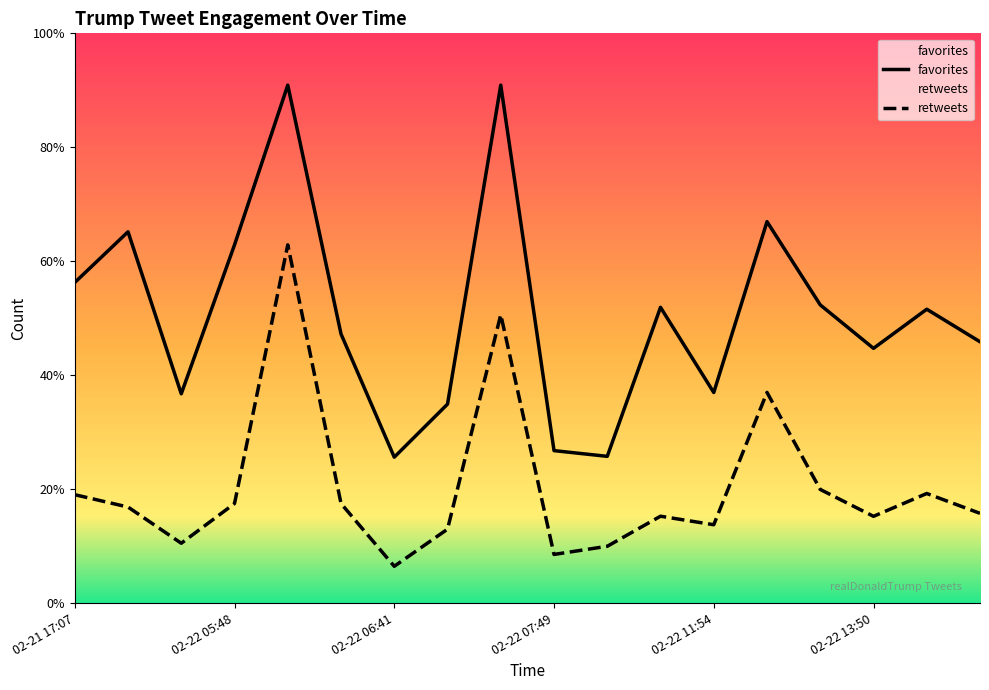

Reading left to right, extract all data points from this chart.

retweets: 02-21 17:07=3435	02-22 05:22=3044	02-22 05:31=1898	02-22 05:48=3155	02-22 06:36=11344	02-22 06:36=3156	02-22 06:41=1169	02-22 06:42=2344	02-22 07:42=9133	02-22 07:49=1544	02-22 07:52=1802	02-22 09:12=2754	02-22 11:54=2484	02-22 13:37=6672	02-22 13:44=3601	02-22 13:50=2750	02-22 13:55=3473	02-22 14:06=2845
favorites: 02-21 17:07=10152	02-22 05:22=11757	02-22 05:31=6629	02-22 05:48=11344	02-22 06:36=16399	02-22 06:36=8523	02-22 06:41=4623	02-22 06:42=6302	02-22 07:42=16399	02-22 07:49=4830	02-22 07:52=4649	02-22 09:12=9365	02-22 11:54=6670	02-22 13:37=12078	02-22 13:44=9443	02-22 13:50=8067	02-22 13:55=9306	02-22 14:06=8276